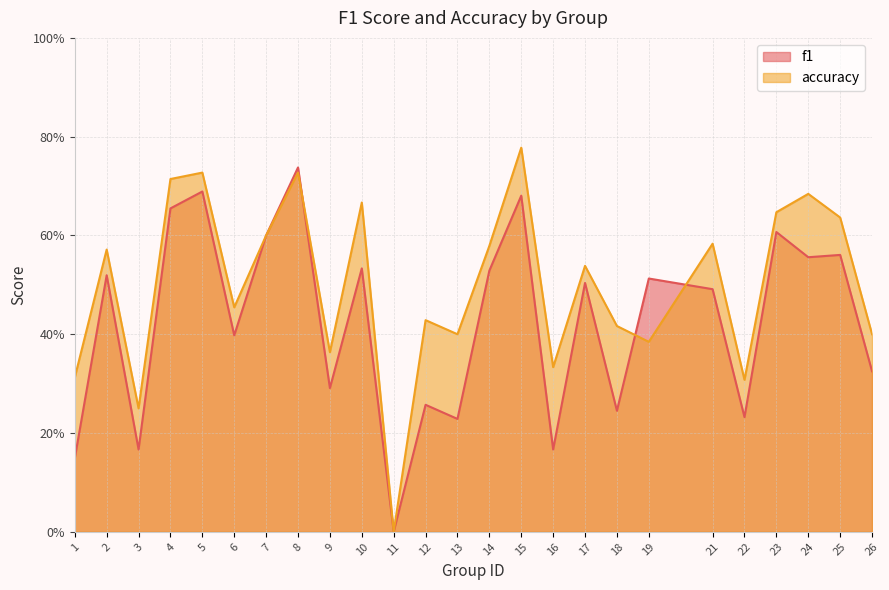

How many values in f1 are above zero?

24